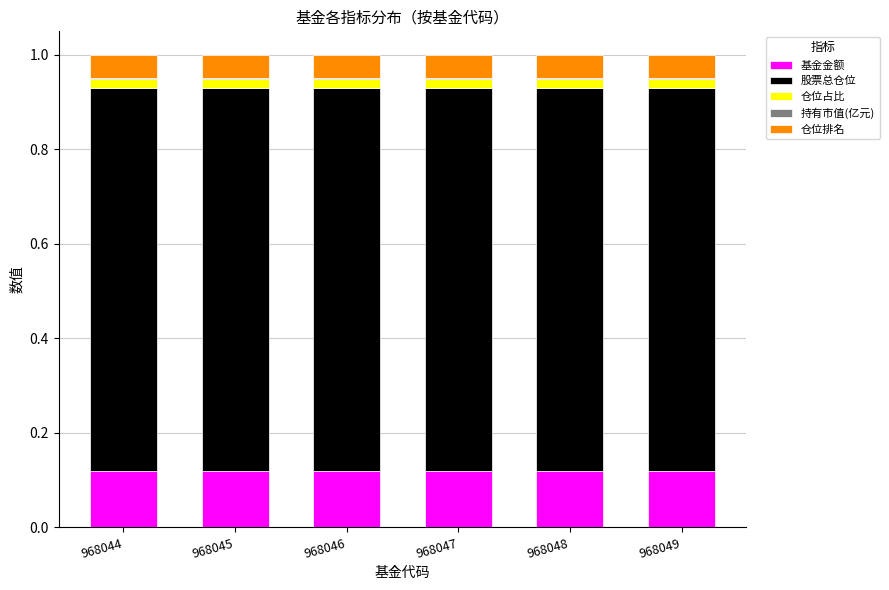

What is the sum of all 基金金额 values?

0.7